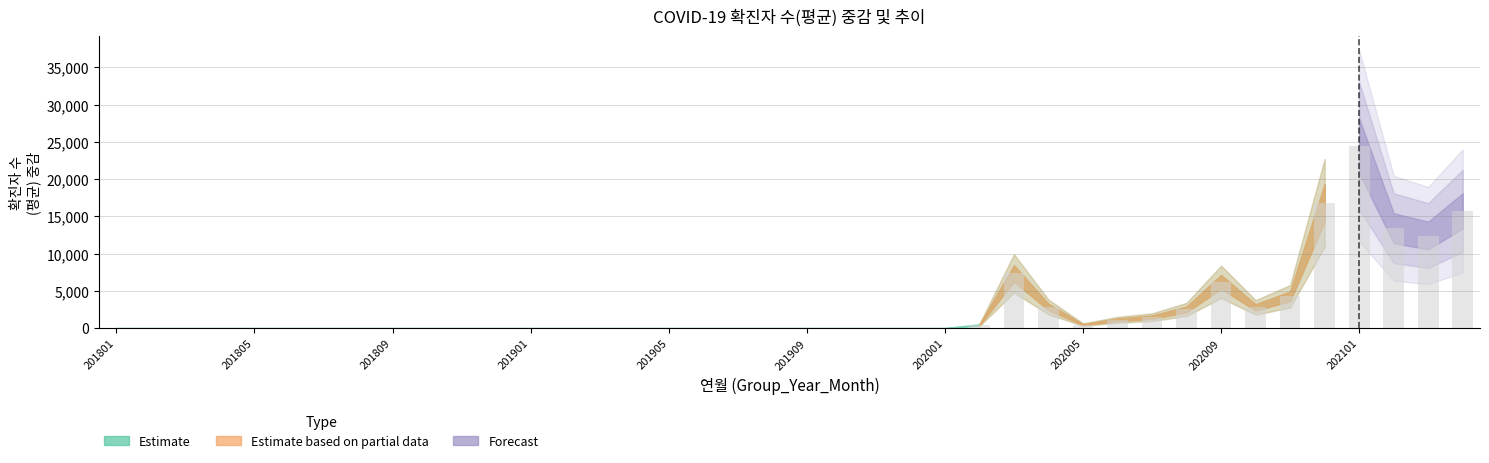

What is the greatest value displayed?

24453.6